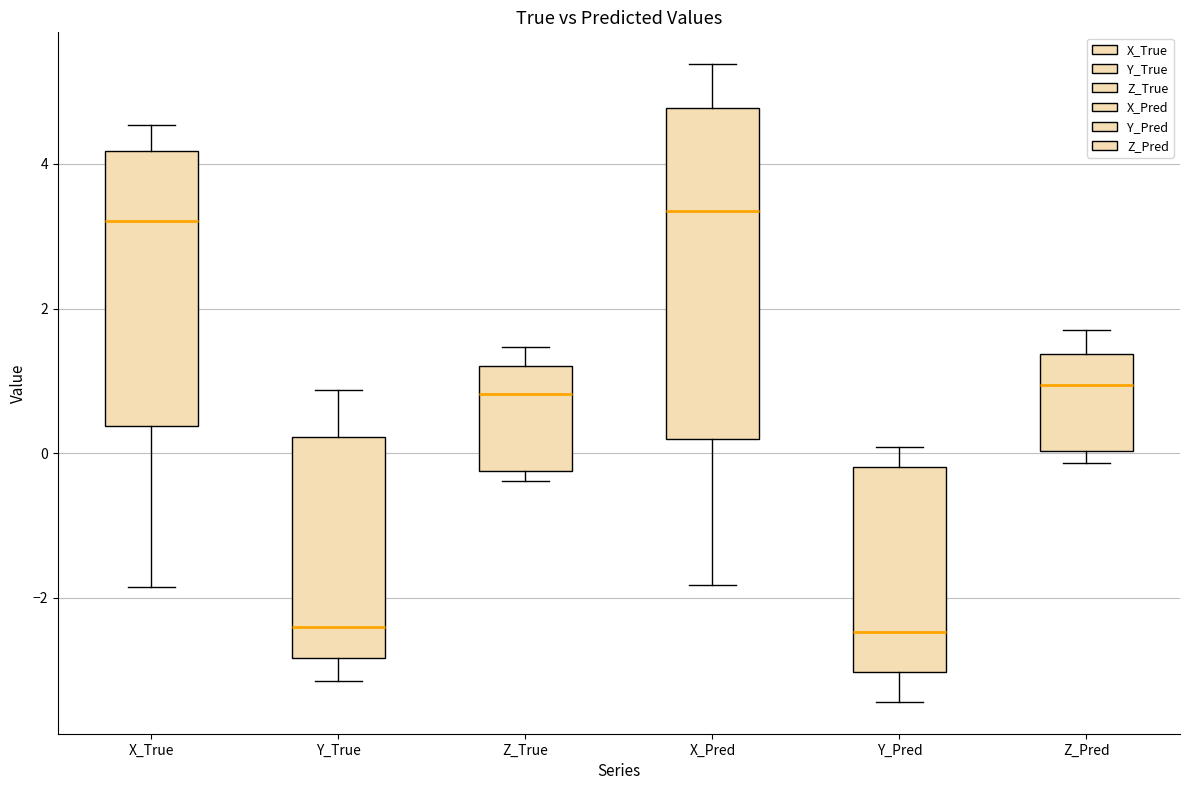

Comparing the boxes themselves (not the whiskers), which one is the tallest?

X_Pred